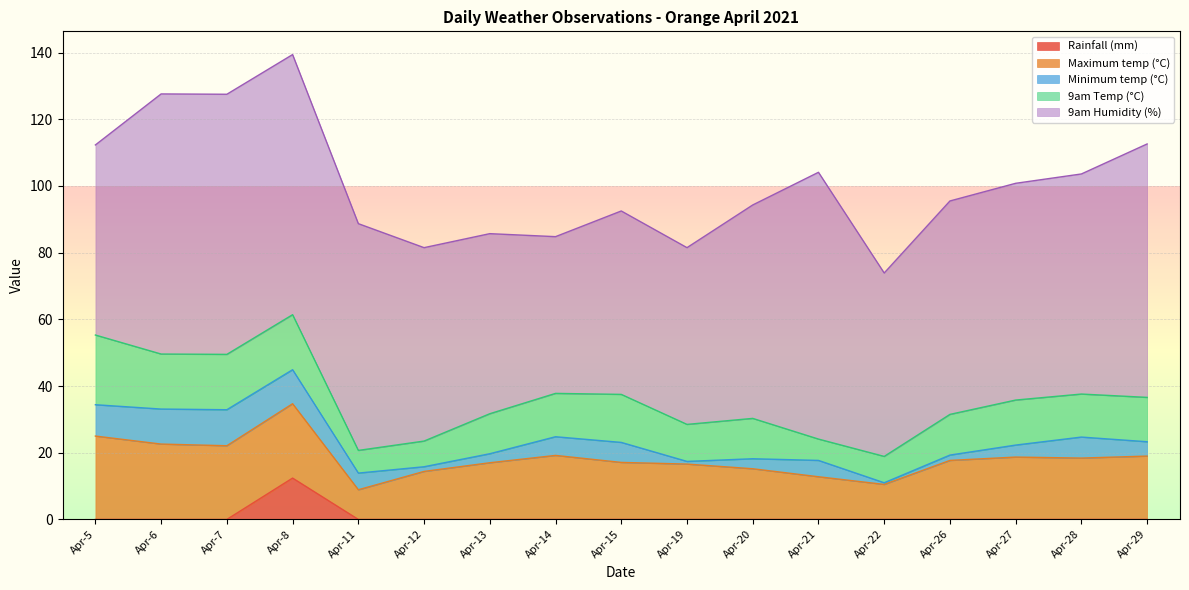

Between 2021-04-12 and 2021-04-14, which series saw the biggest shift?

9am Humidity (%)